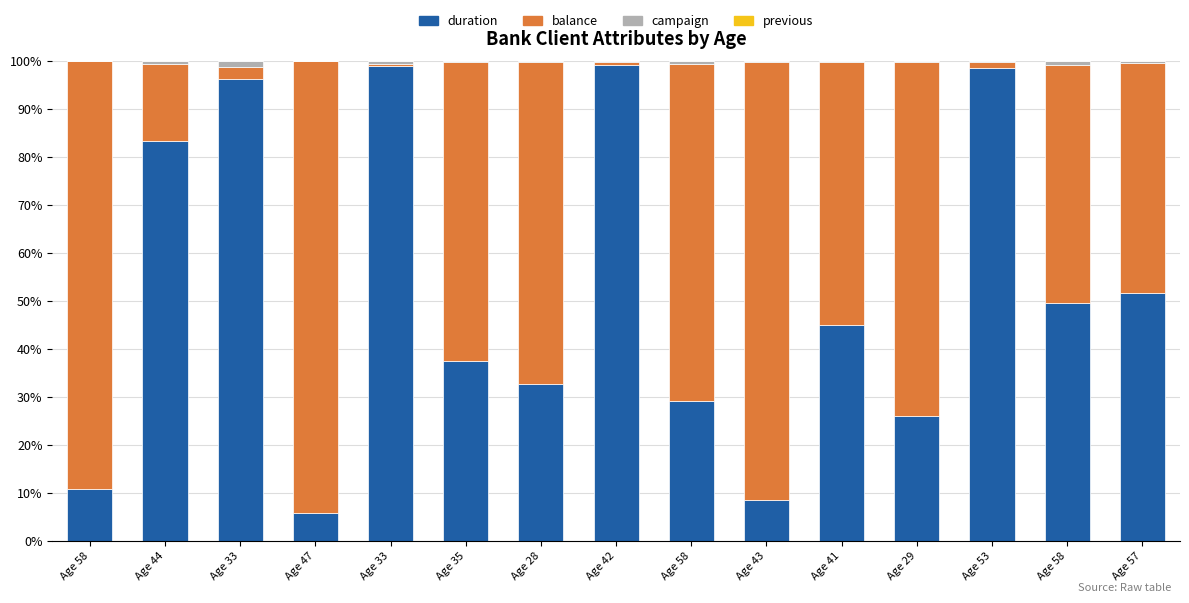

Are the bars horizontal?

No